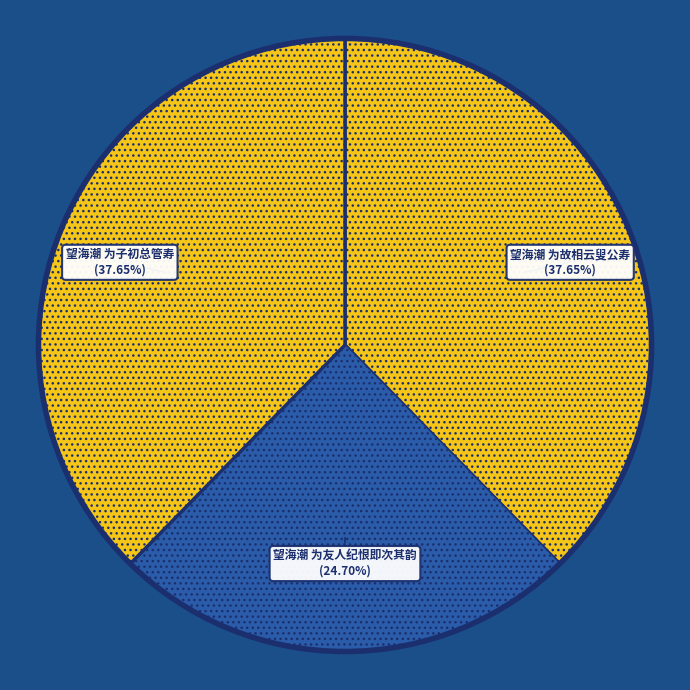

Count the number of slices in the pie.

3